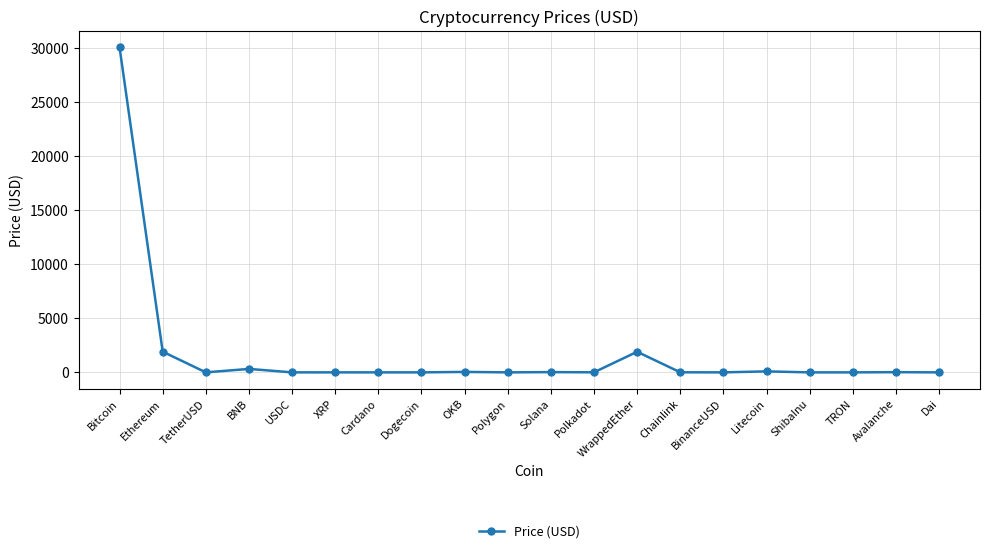

Which category has the highest value across all series?

Bitcoin